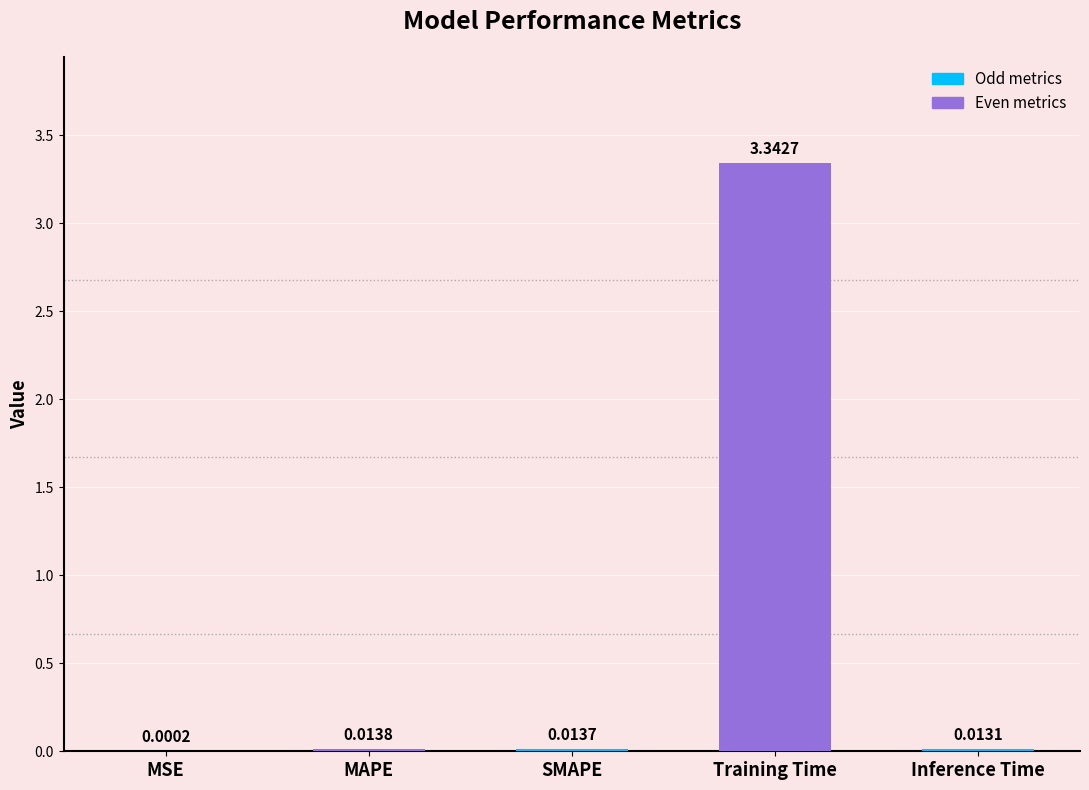

Rank the categories by value from highest to lowest.

Training Time, MAPE, SMAPE, Inference Time, MSE